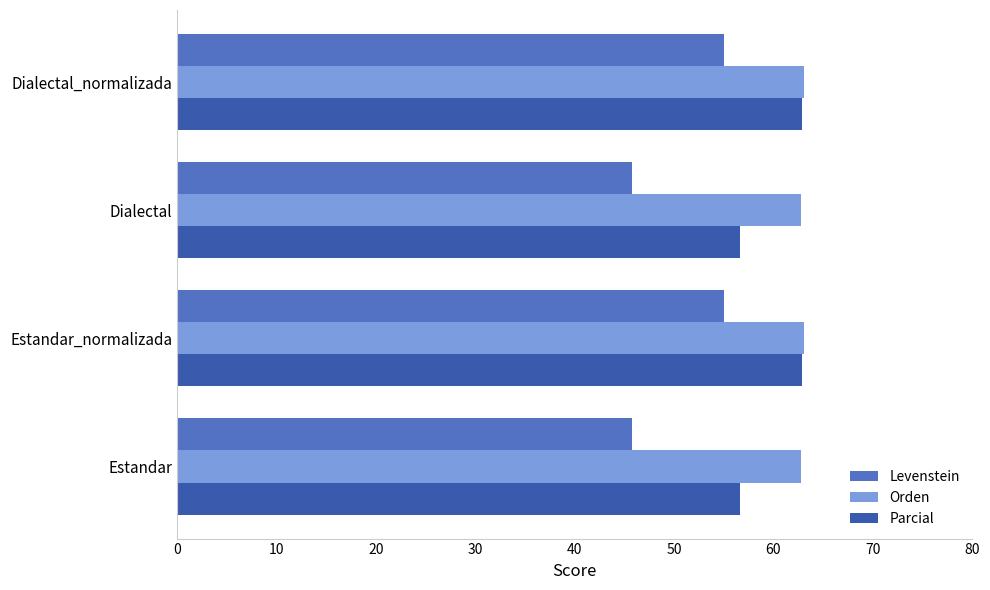

At how many categories does at least one series exceed 52?

4